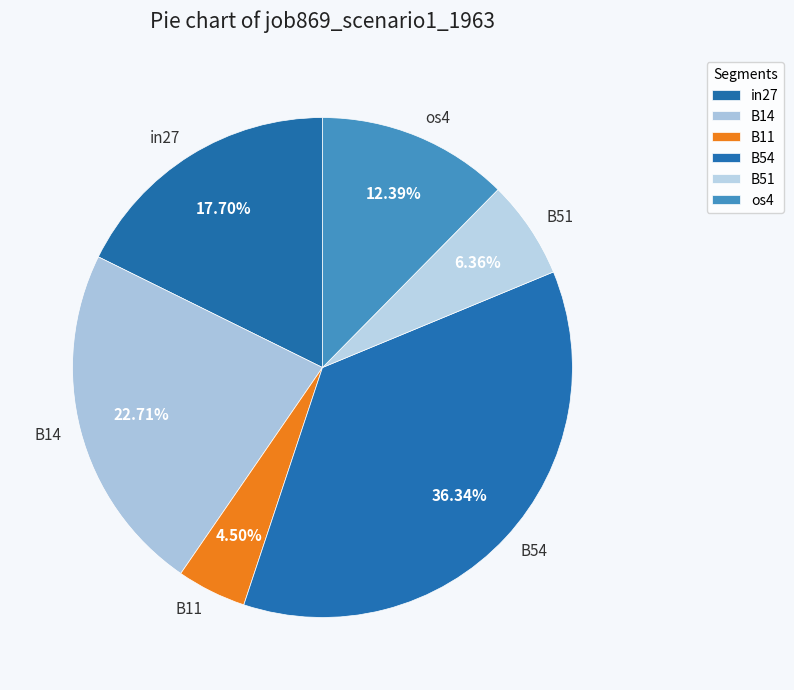

Is there a majority slice in this chart?

No